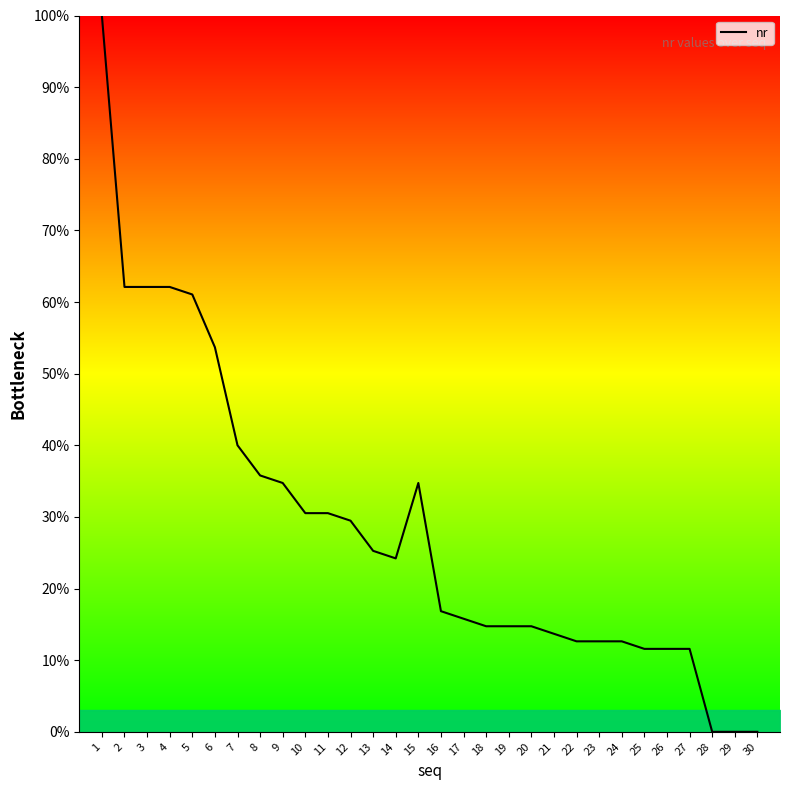

How many categories are shown in the chart?

30